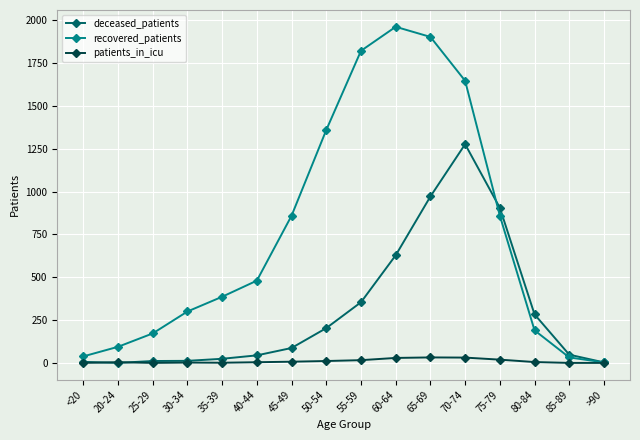

The patients_in_icu series shows 5 at 80-84. True or false?

True